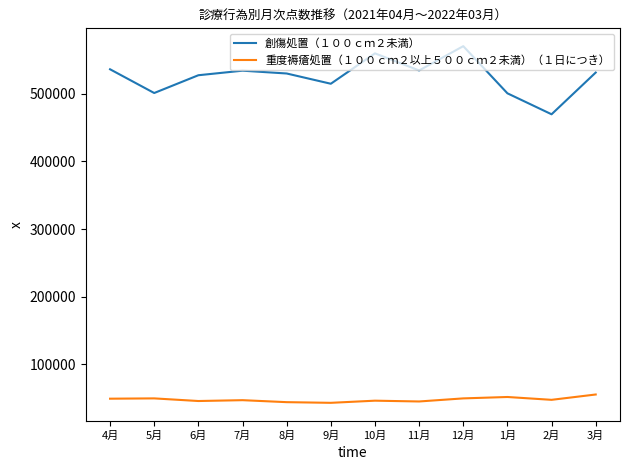

True or false: 創傷処置（１００ｃｍ２未満） has more than 0 interior local peaks.

True